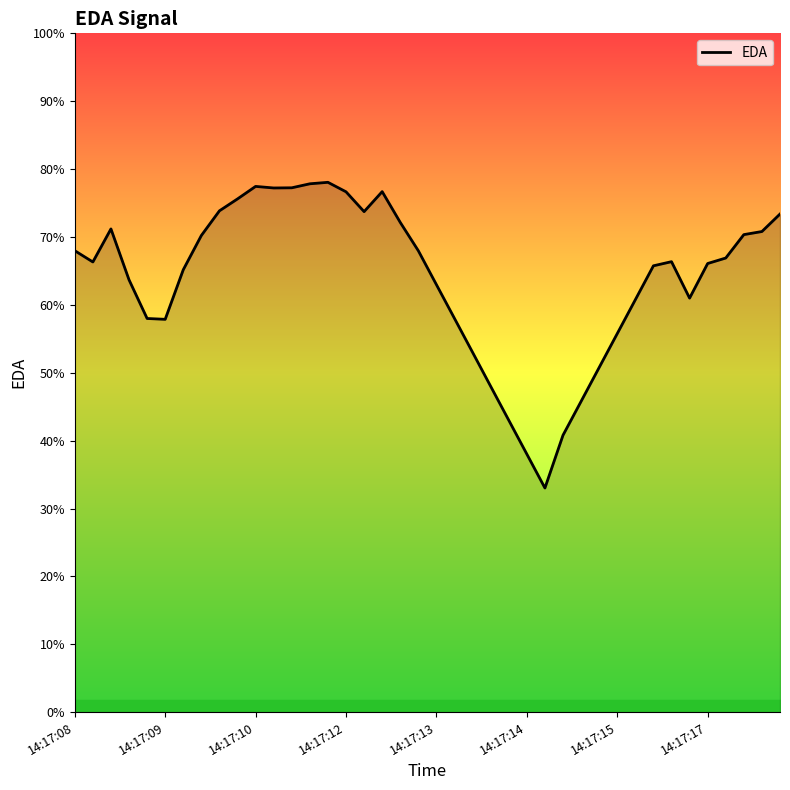

Is this an area chart (filled region under the line)?

Yes